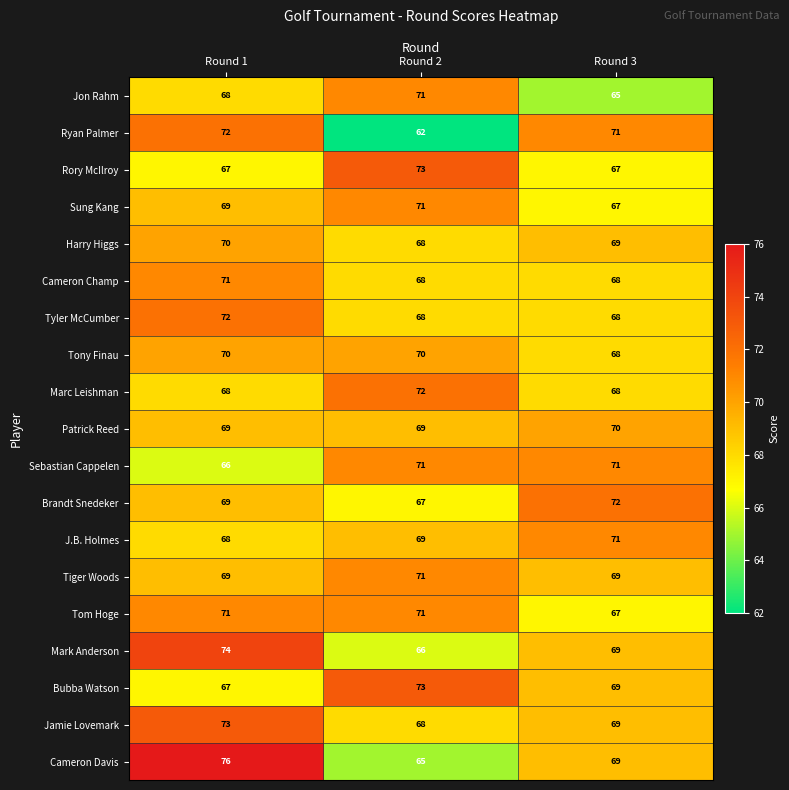

What is the difference between the highest and lowest values at Round 1?

10